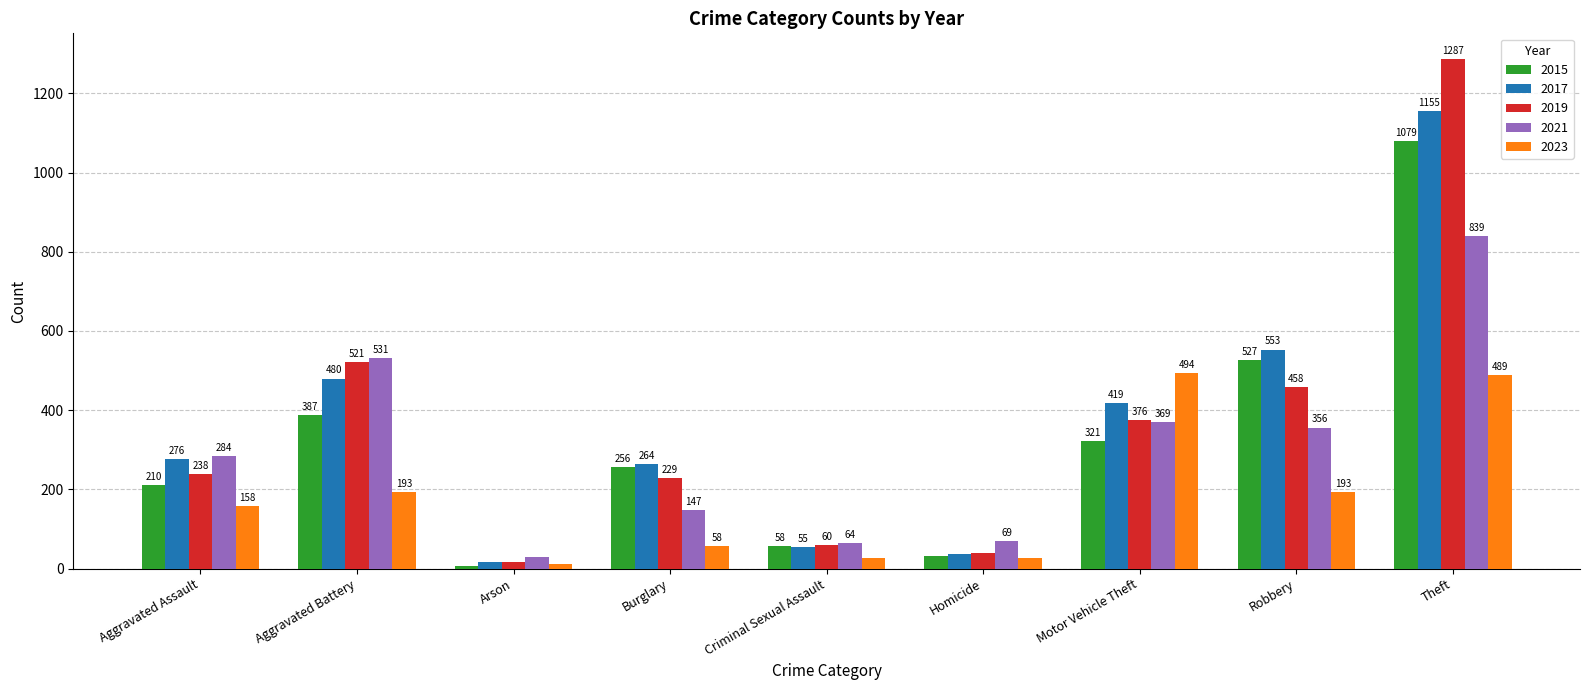

Between Motor Vehicle Theft and Robbery, which series saw the biggest shift?

2023